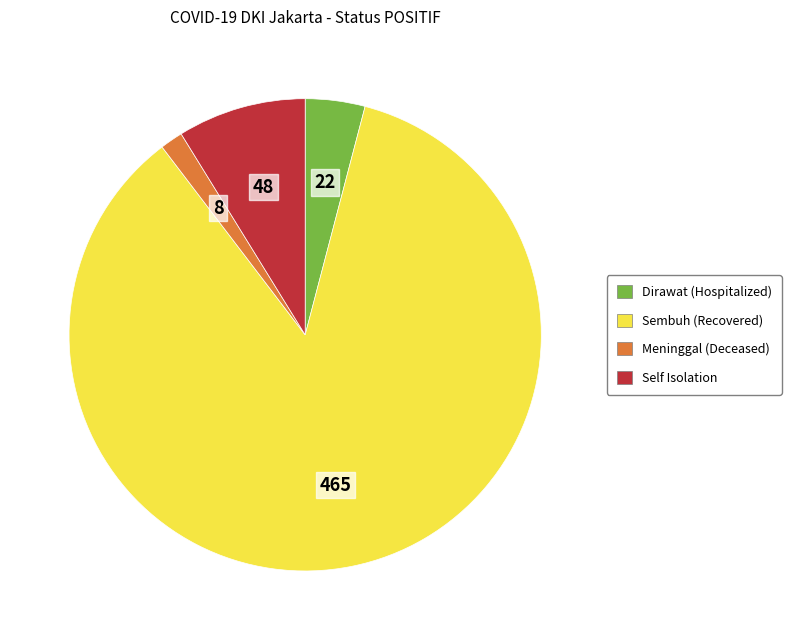

Is the sum of Self Isolation and Sembuh greater than half?

Yes